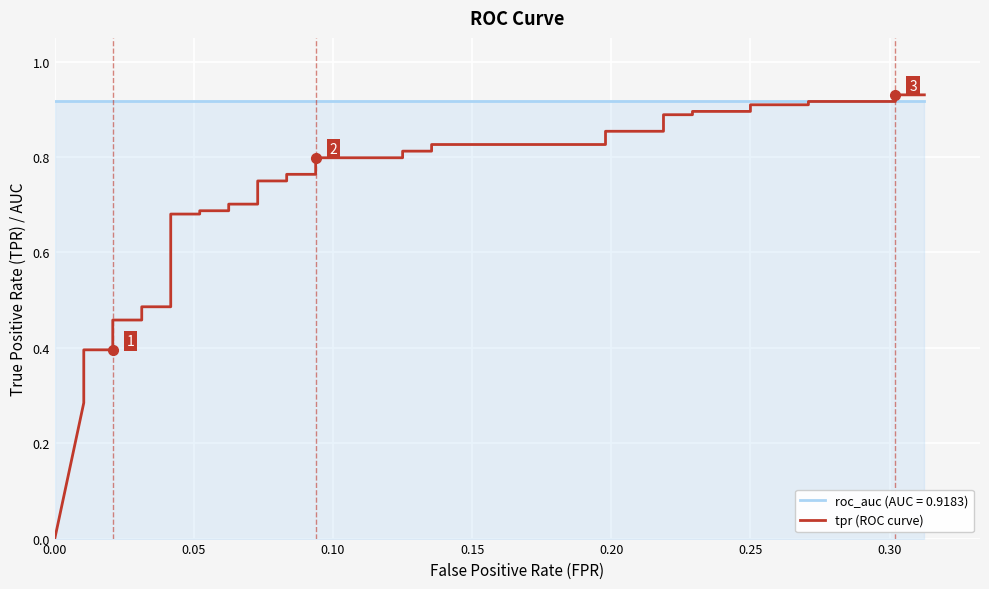

True or false: the data has more than 1 interior local peaks.

False